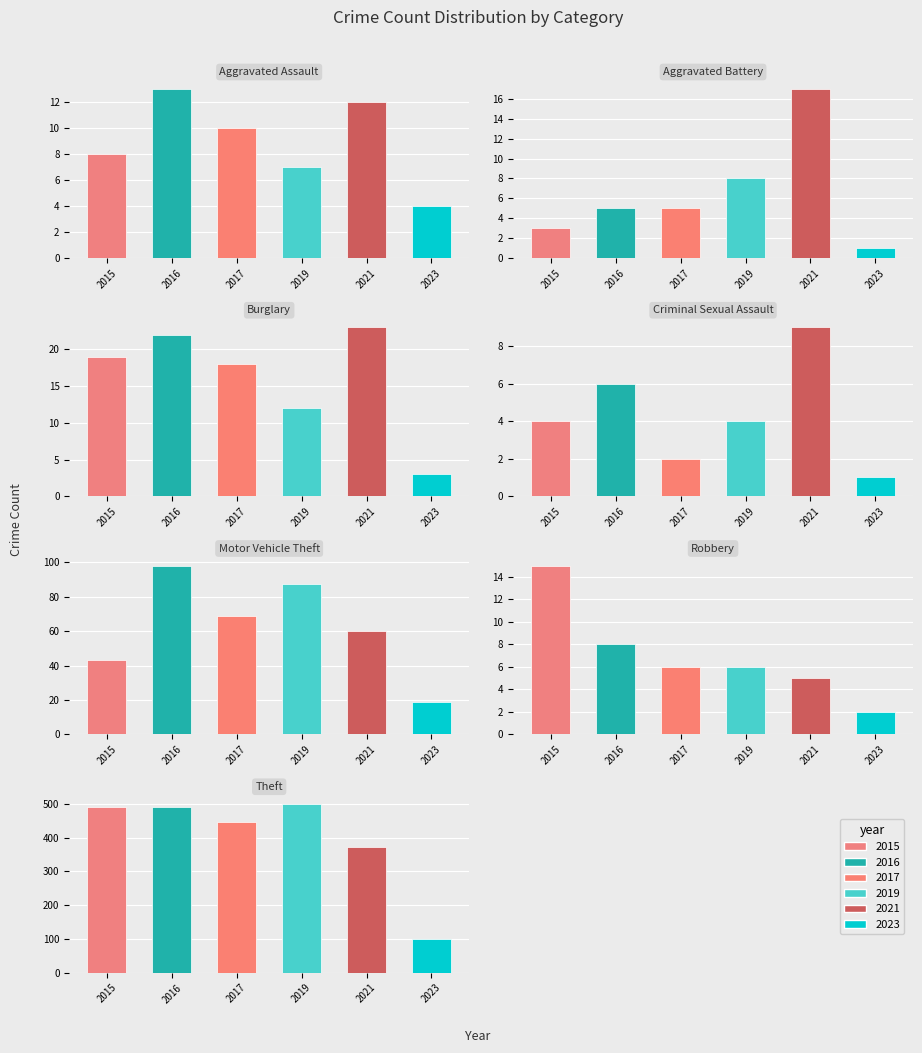

Reading left to right, extract all data points from this chart.

2015: 8	3	19	4	43	15	491
2017: 10	5	18	2	69	6	447
2019: 7	8	12	4	87	6	500
2021: 12	17	23	9	60	5	371
2023: 4	1	3	1	19	2	101
2016: 13	5	22	6	98	8	489